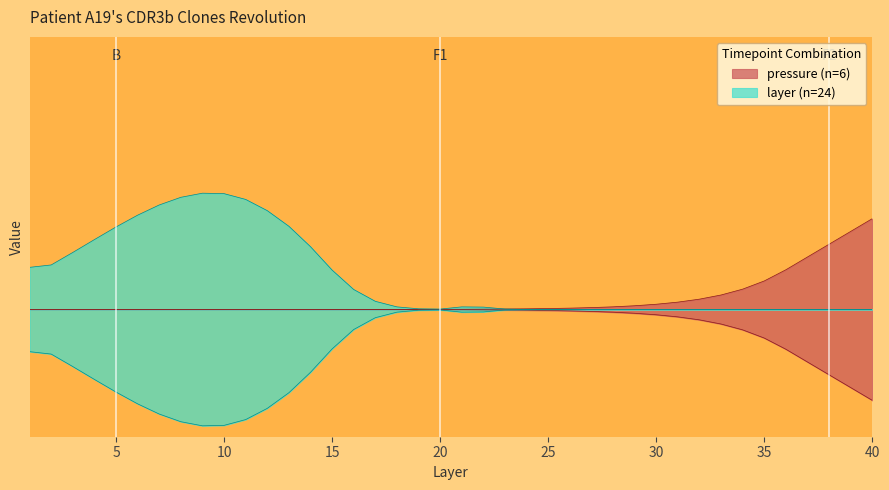

What is the value of the 11th point from the left?

0.3